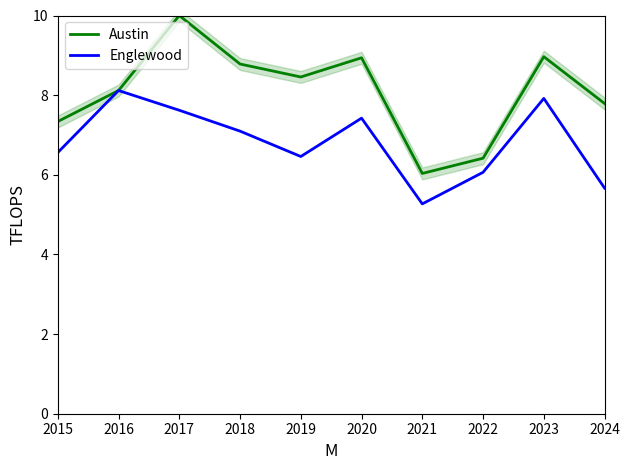

Reading left to right, what are all the values shown in this chart?

Austin: 2015=7.3	2016=8.1	2017=10.0	2018=8.8	2019=8.5	2020=8.9	2021=6.0	2022=6.4	2023=9.0	2024=7.8
Englewood: 2015=6.6	2016=8.1	2017=7.6	2018=7.1	2019=6.5	2020=7.4	2021=5.3	2022=6.1	2023=7.9	2024=5.7